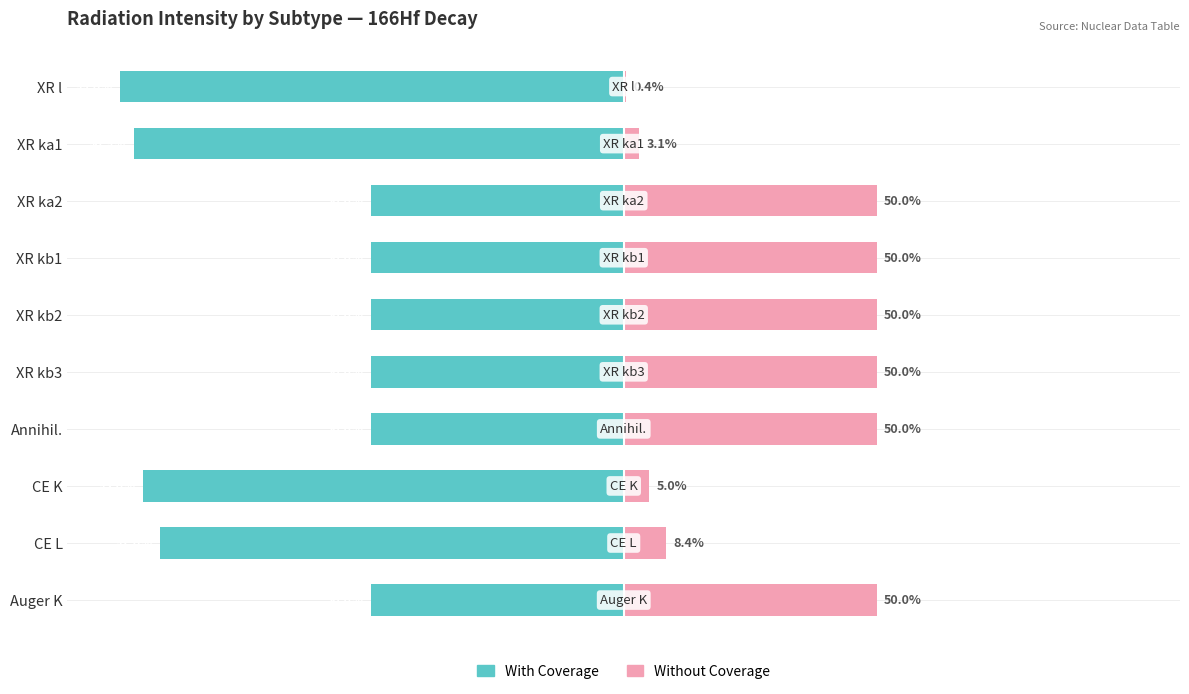

At XR l, list the series in order from smallest to largest.

With Coverage, Without Coverage